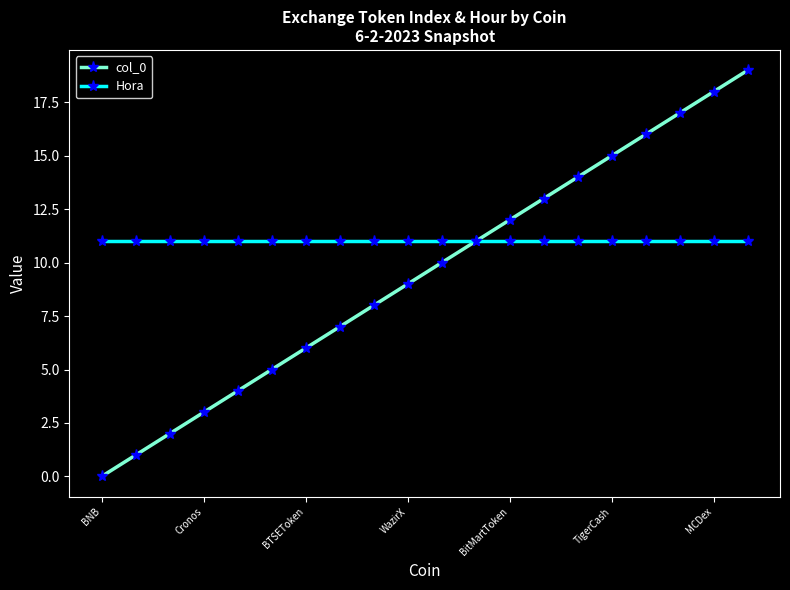

Which series has the widest spread of values?

col_0